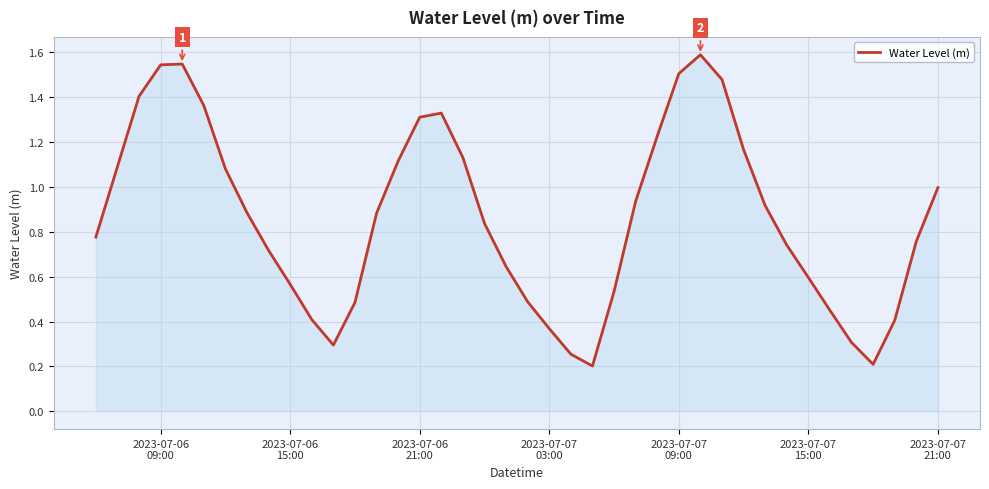

What is the maximum value shown in the chart?

1.6